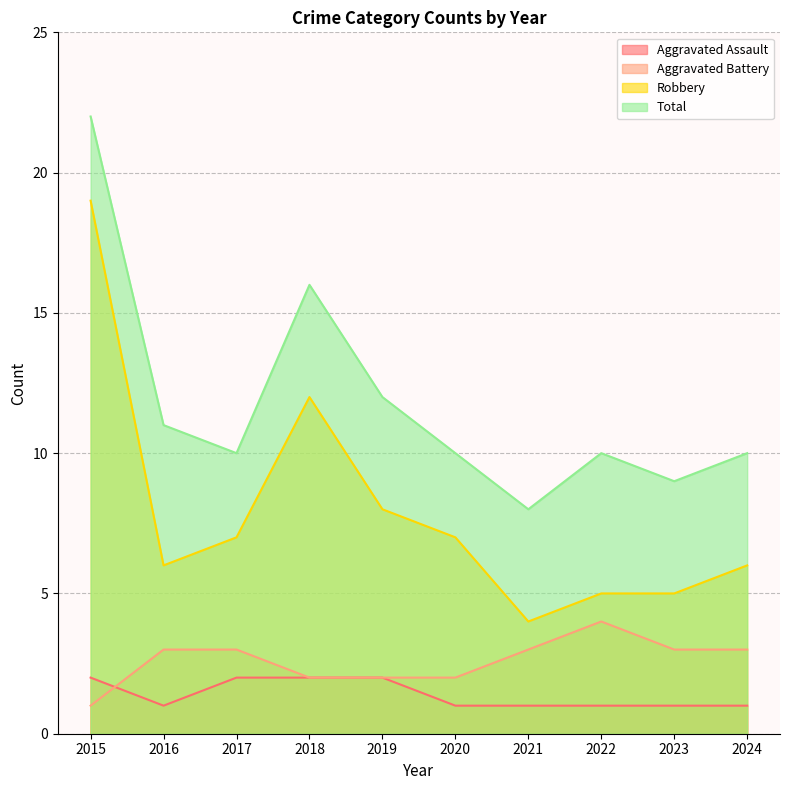

Is it true that Total equals 17 at 2022?

False